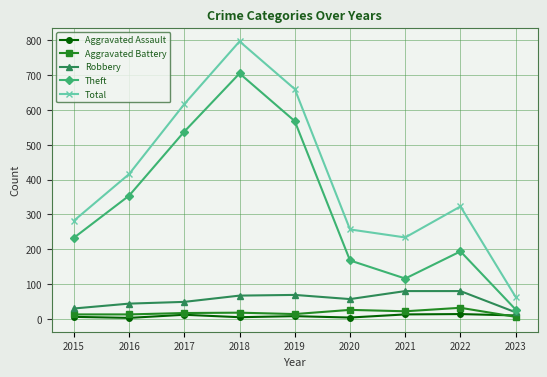

Read the Theft value at 2015.

233